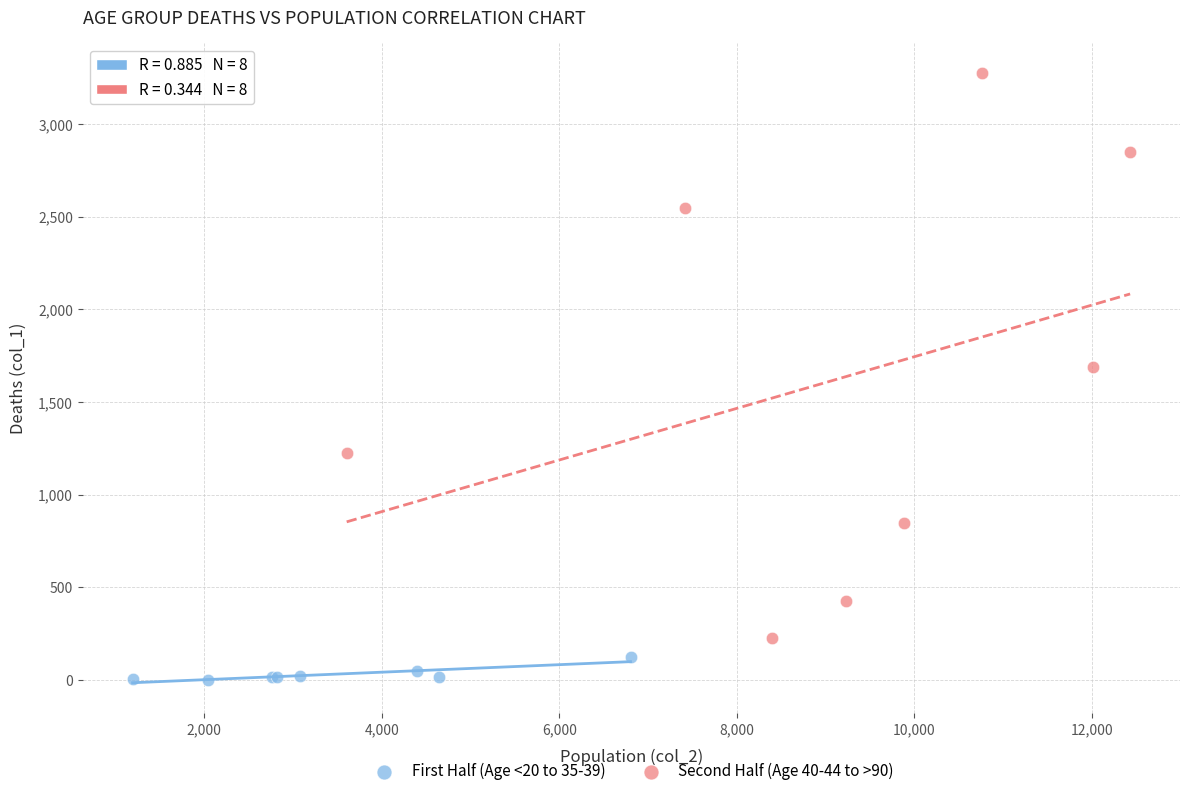

Which series reaches the minimum Y coordinate?

First Half (Age <20 to 35-39)